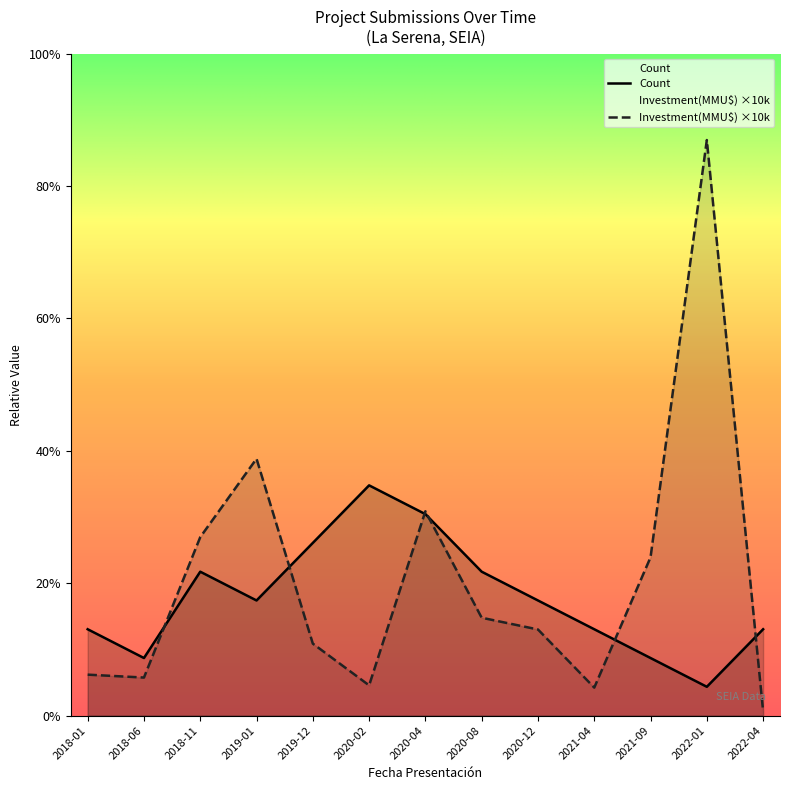

What position from the left is 2018-06?

2